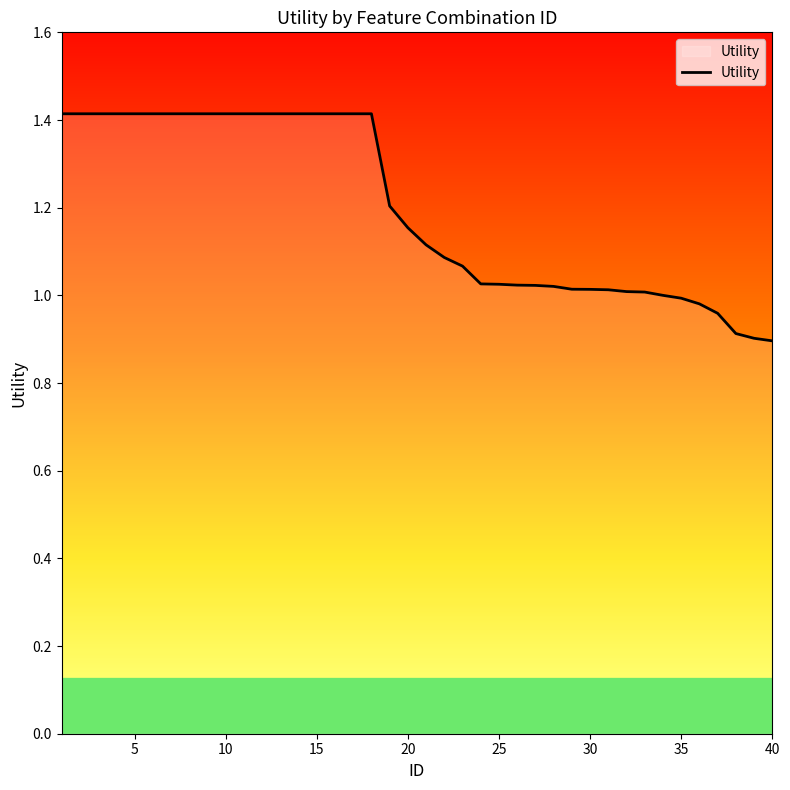

What is the minimum value shown in the chart?

0.9